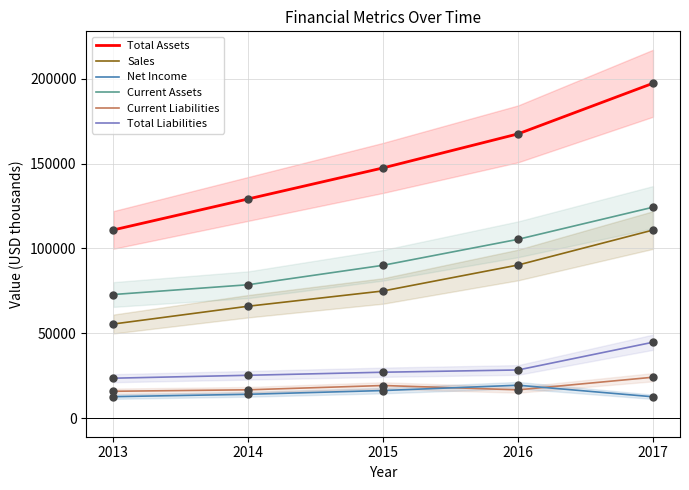

Which series has the largest total across all categories?

Total Assets